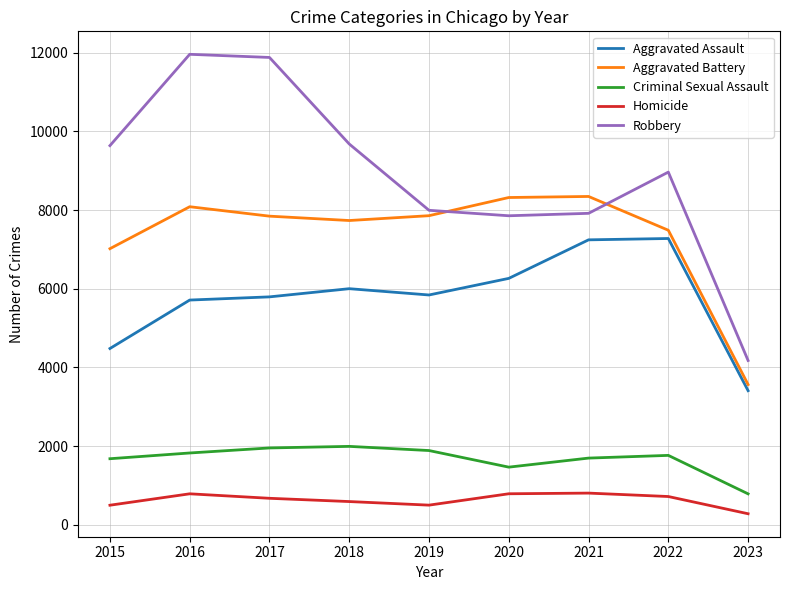

True or false: Homicide and Criminal Sexual Assault cross at least once.

False